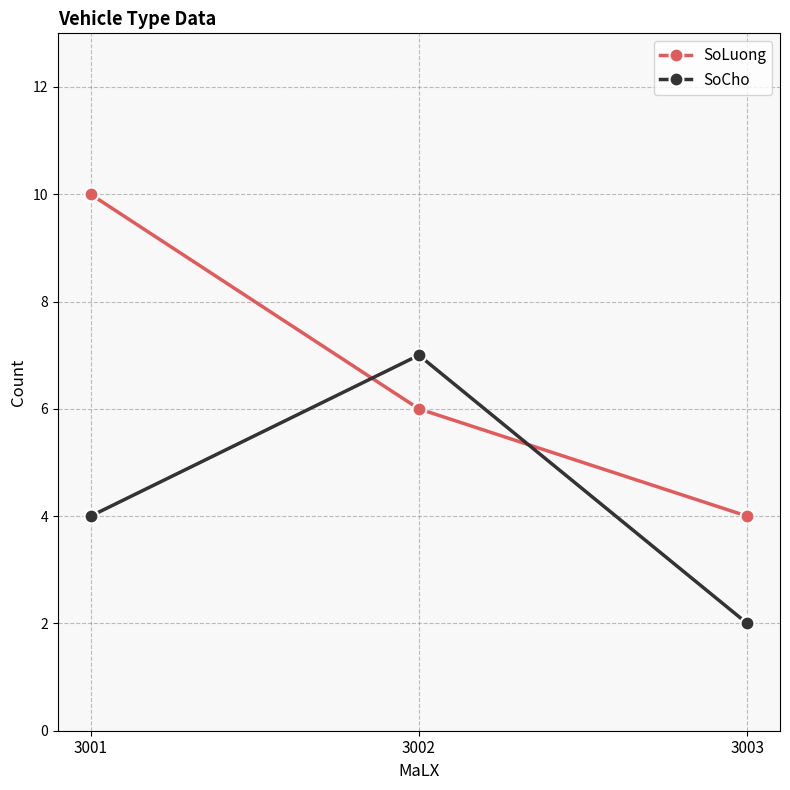

List the series in order of their overall mean, lowest first.

SoCho, SoLuong